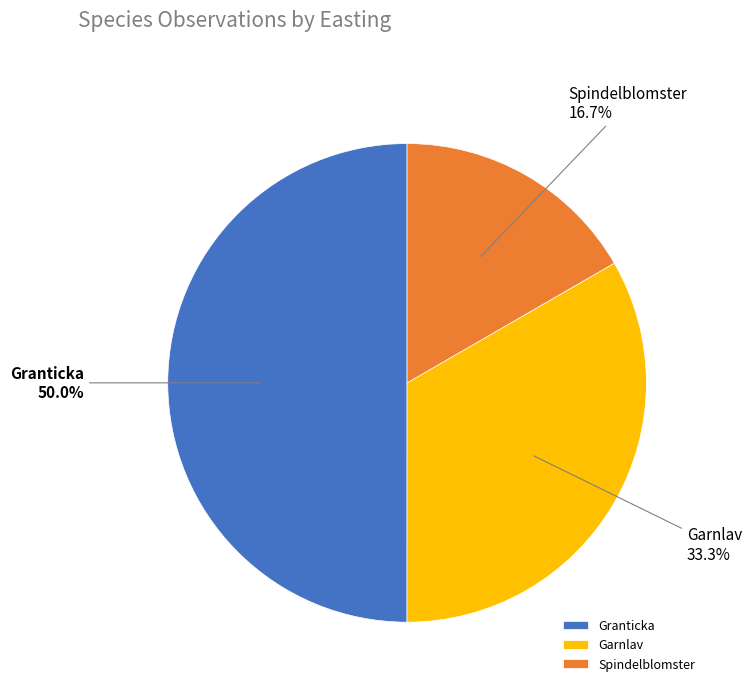

Rank the categories by value from highest to lowest.

Granticka, Garnlav, Spindelblomster